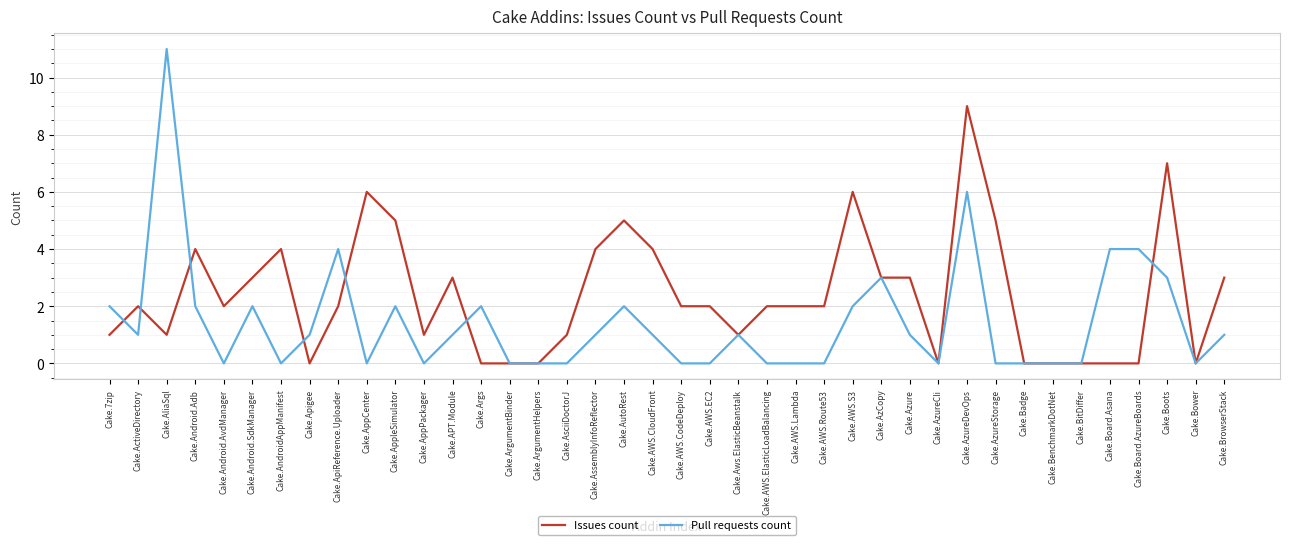

Which series changed the most between Cake.AppPackager and Cake.Bower?

Issues count